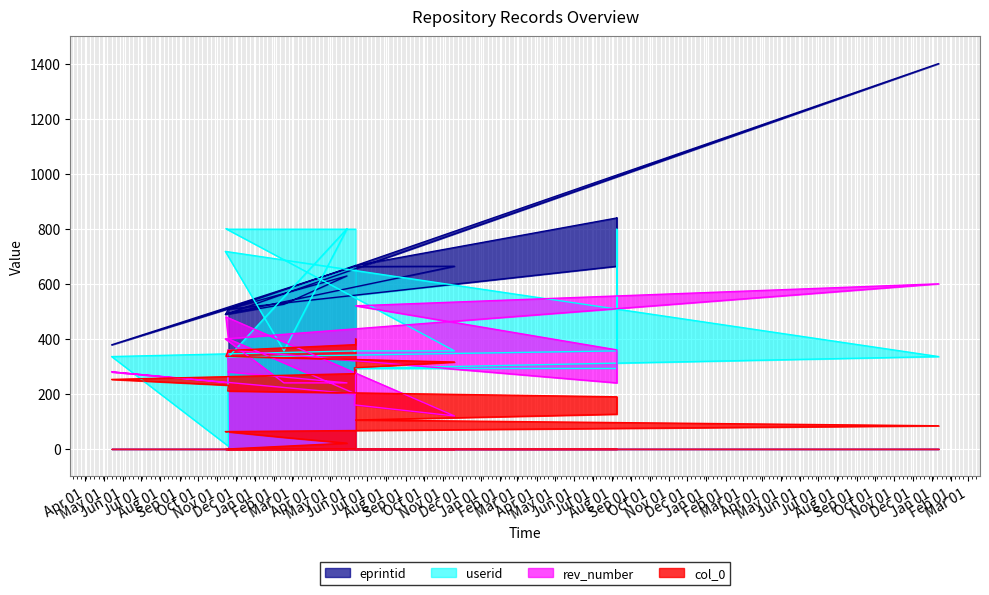

True or false: userid has more than 1 points higher than both neighbors.

True